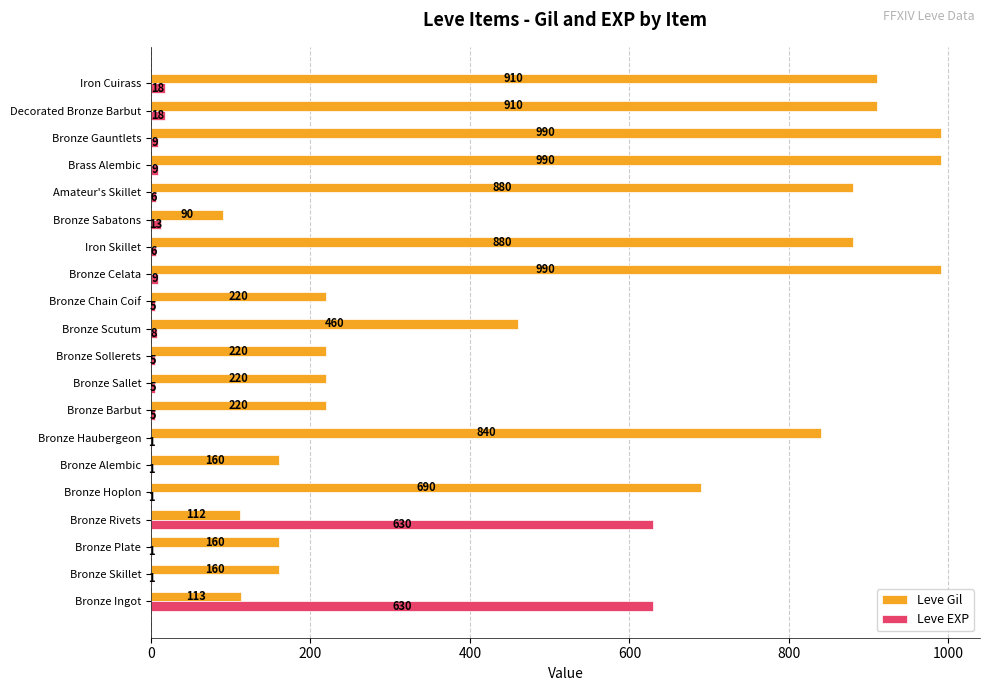

True or false: Leve Gil has a value of 1209 at Bronze Haubergeon.

False